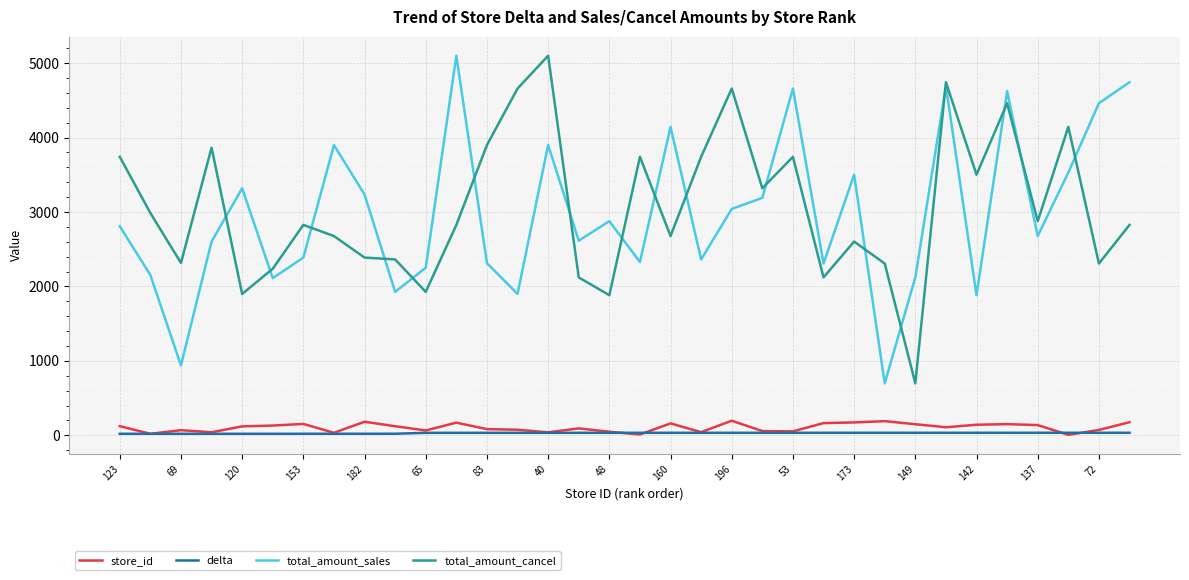

How many distinct data groups are displayed?

4